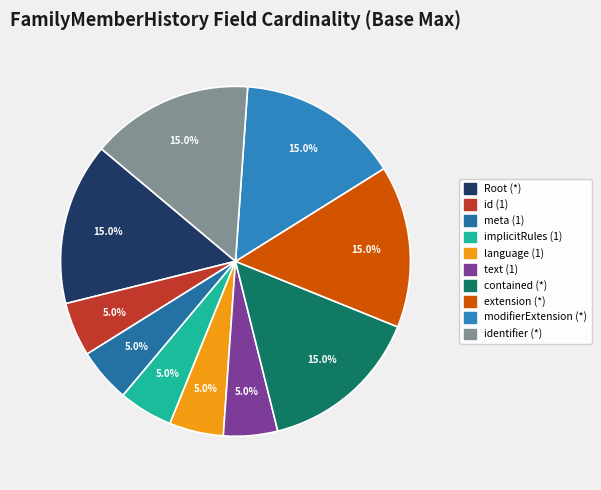

Count the number of slices in the pie.

10